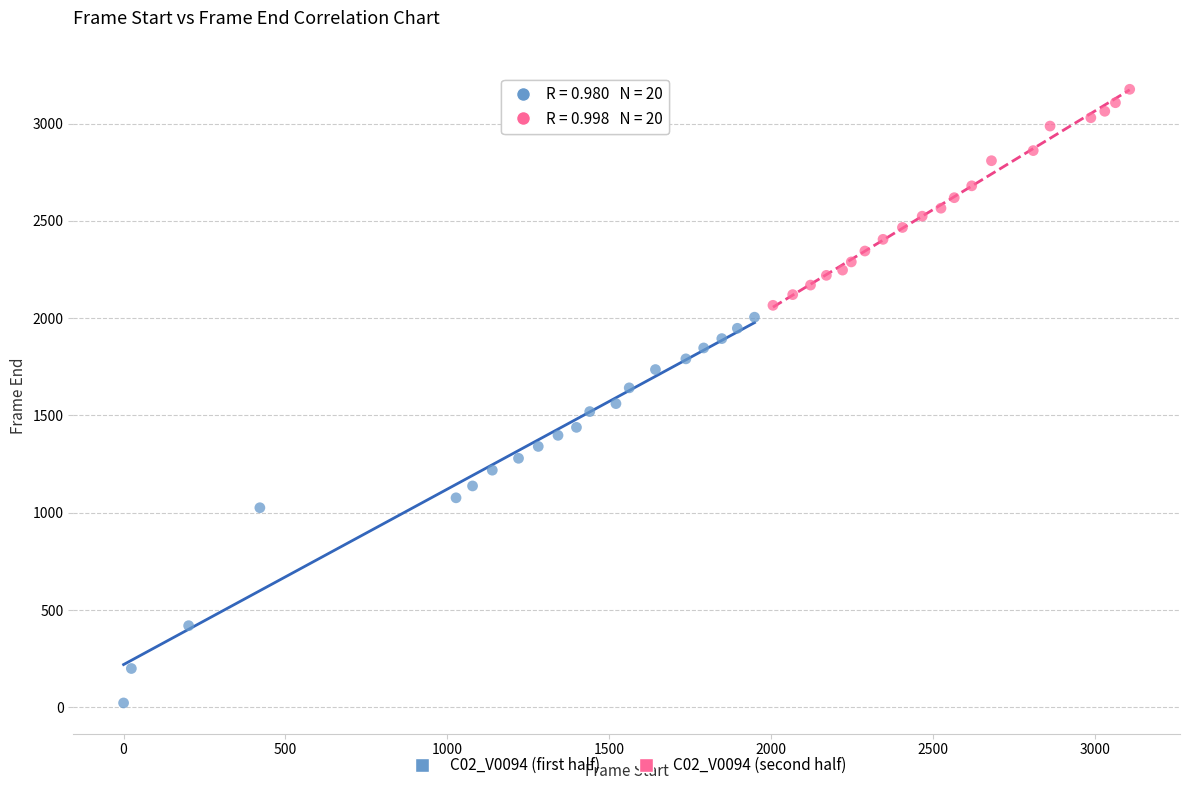

Which series reaches the maximum Y coordinate?

C02_V0094 (second half)